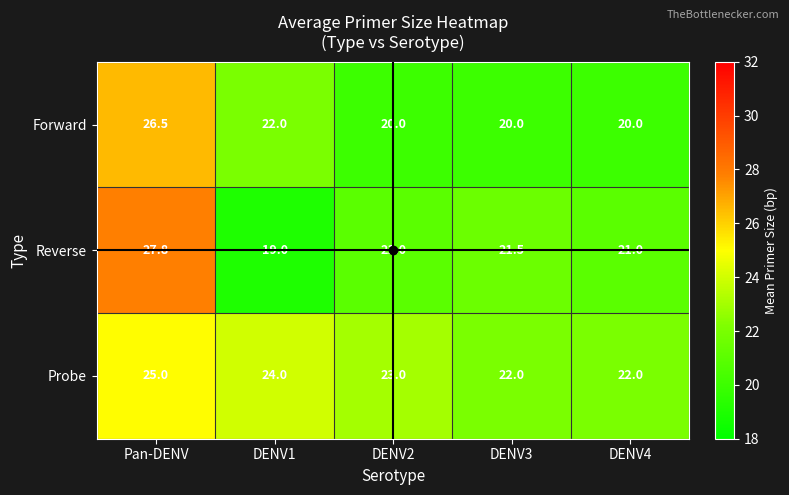

At Pan-DENV, list the series in order from smallest to largest.

Probe, Forward, Reverse